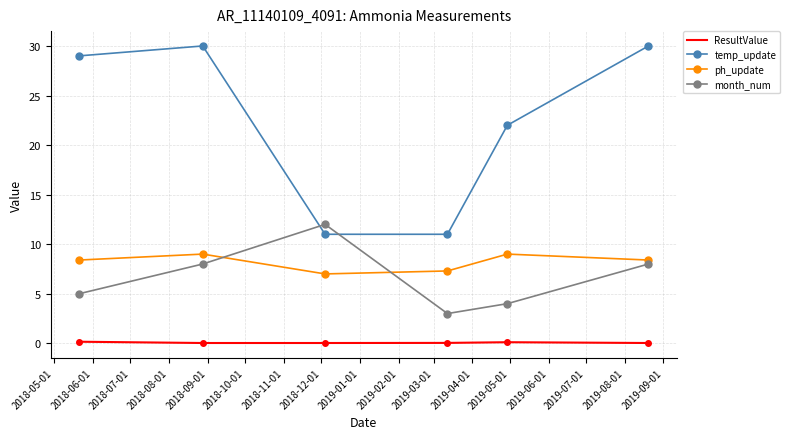

What is the difference between the second highest and second lowest values in the month_num series?

4.0